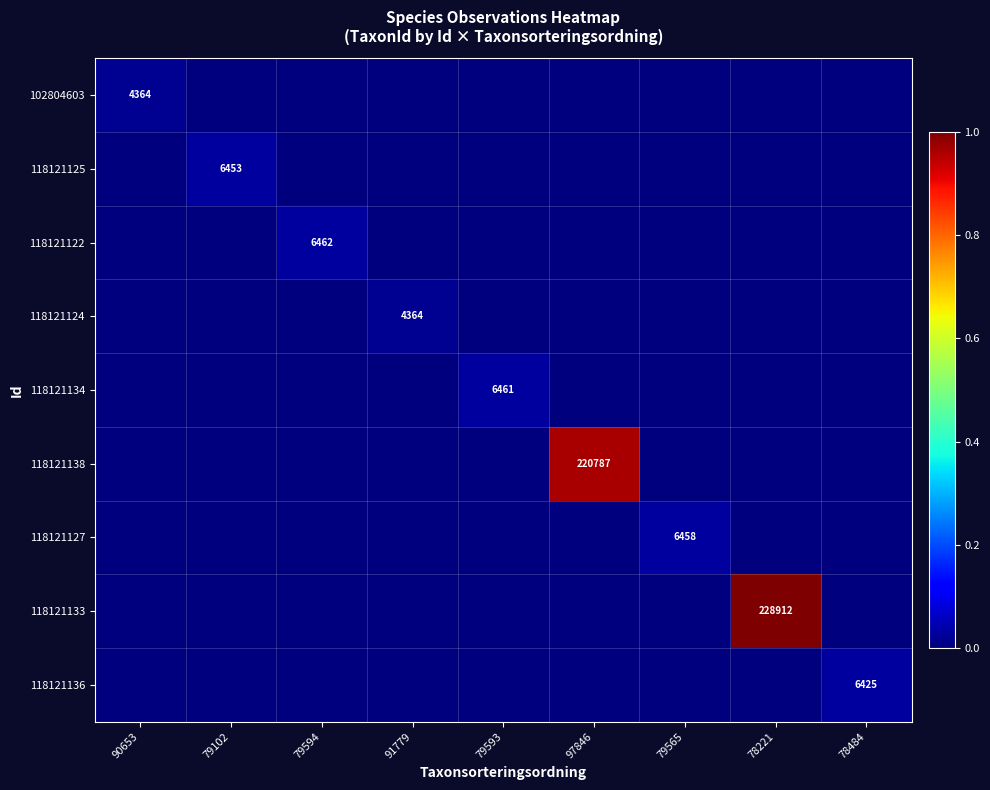

The value of 118121127 at 79565 is 9593. True or false?

False